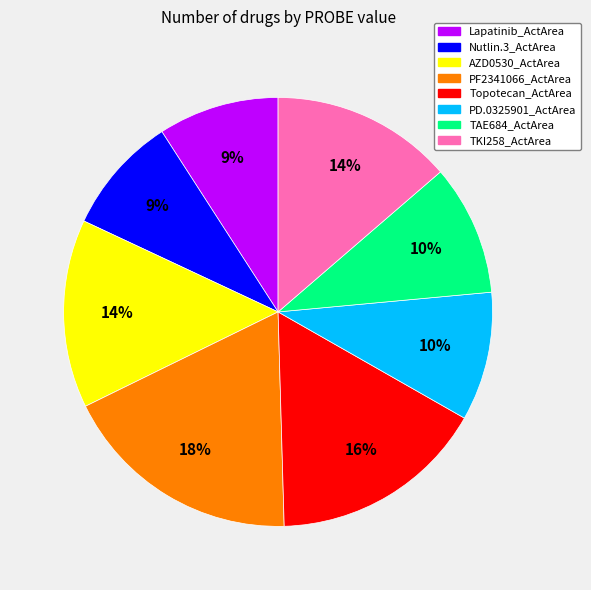

Which category has the biggest portion of the pie?

PF2341066_ActArea